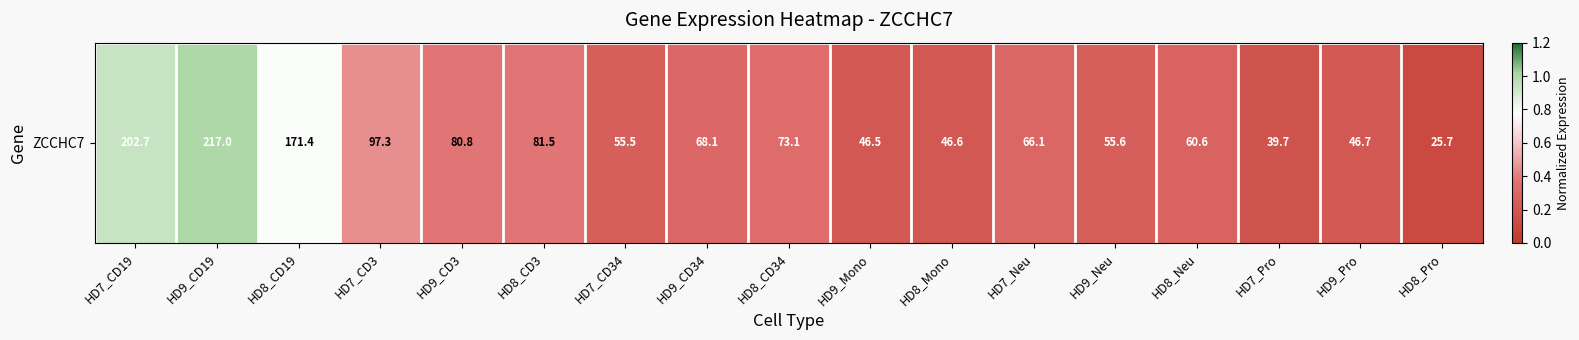

List the labels in order of value, smallest first.

HD8_Pro, HD7_Pro, HD9_Mono, HD8_Mono, HD9_Pro, HD7_CD34, HD9_Neu, HD8_Neu, HD7_Neu, HD9_CD34, HD8_CD34, HD9_CD3, HD8_CD3, HD7_CD3, HD8_CD19, HD7_CD19, HD9_CD19